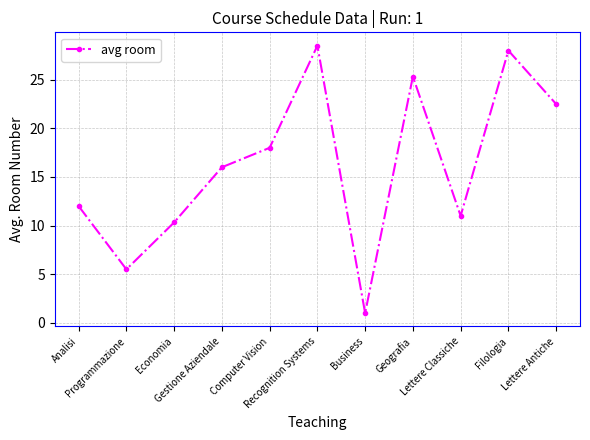

At which category does the data reach its first local valley?

Programmazione